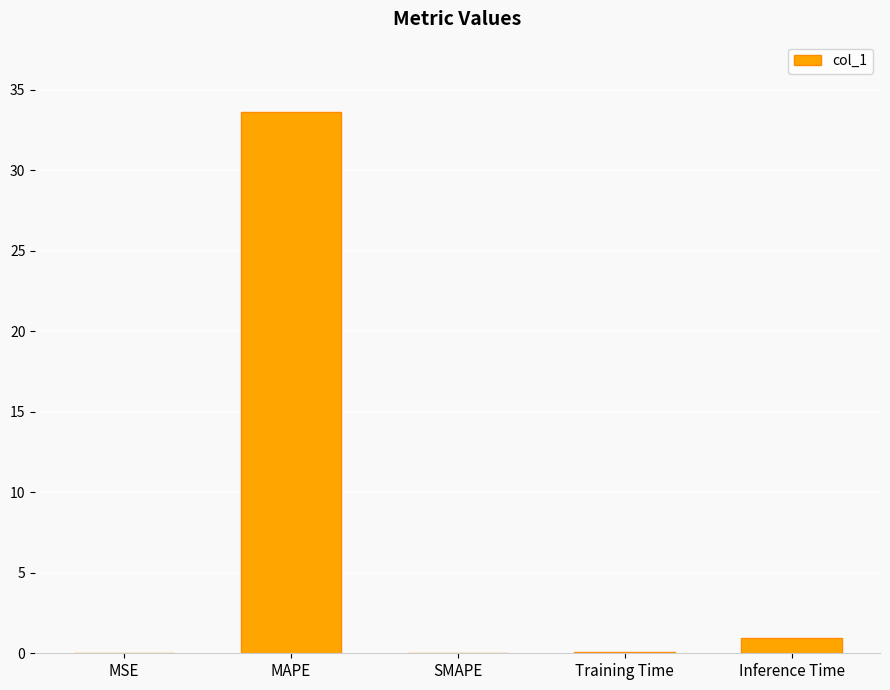

Where is the data nearest to the value 16?

Inference Time